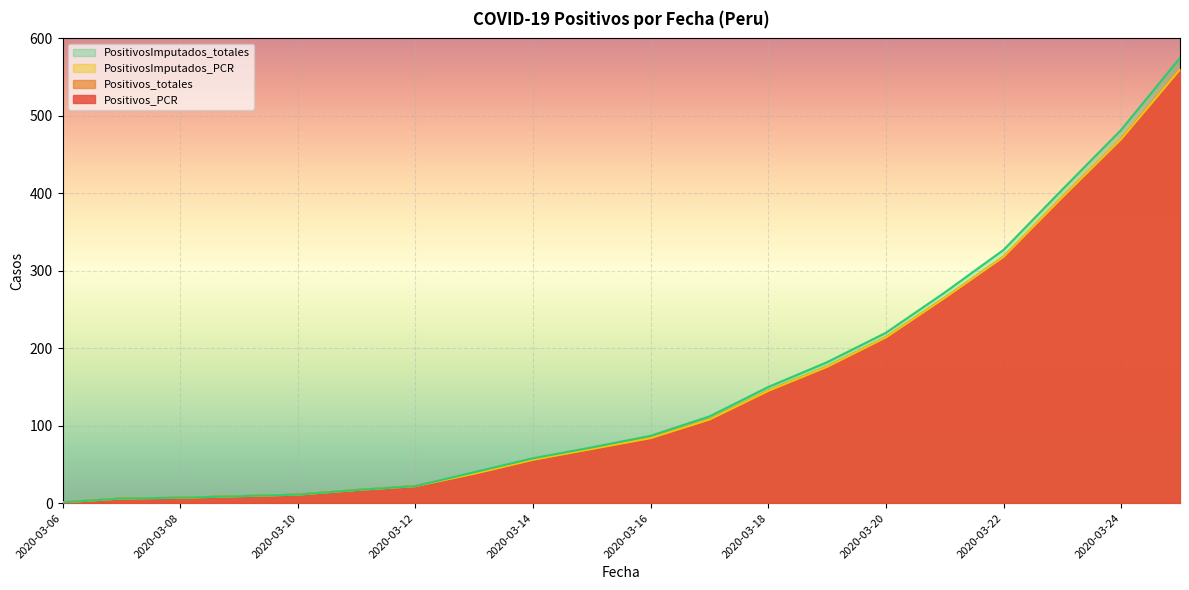

The value of PositivosImputados_totales at 2020-03-08 is 7. True or false?

True